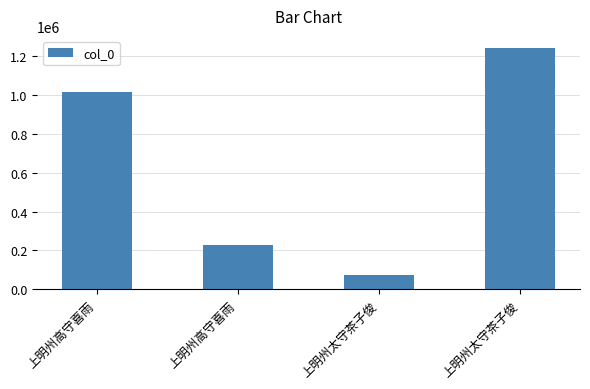

Rank the categories by value from highest to lowest.

上明州太守茶子俊, 上明州高守喜雨, 上明州高守喜雨, 上明州太守茶子俊